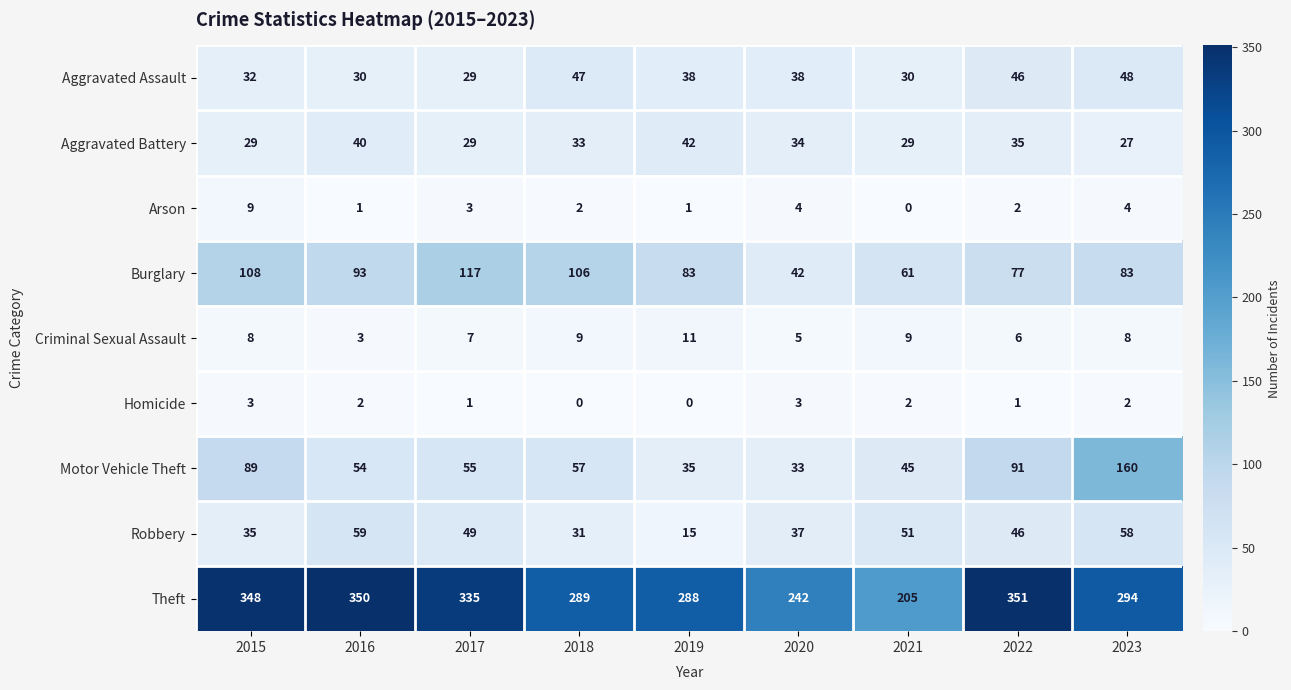

Which label corresponds to the largest value in the chart?

2022